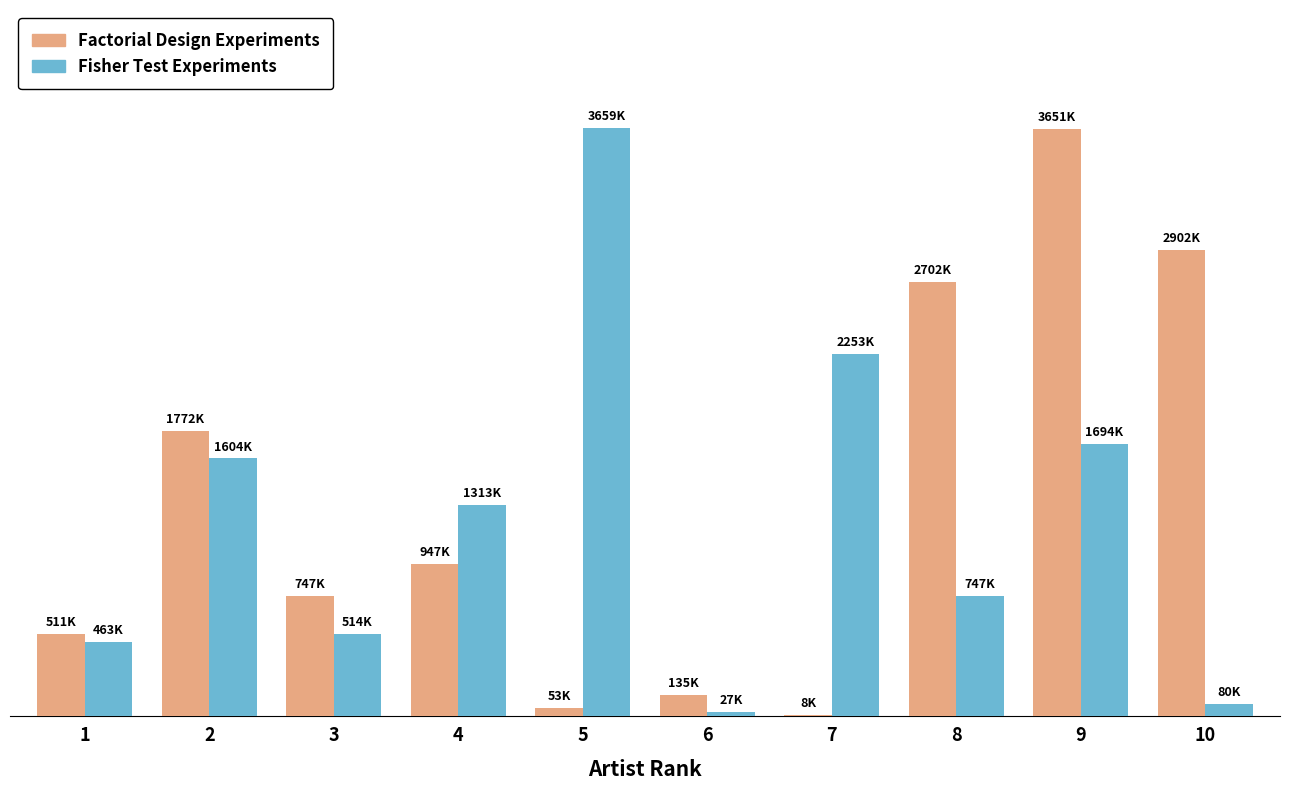

Which series changed the most between 6 and 7?

Fisher Test Experiments